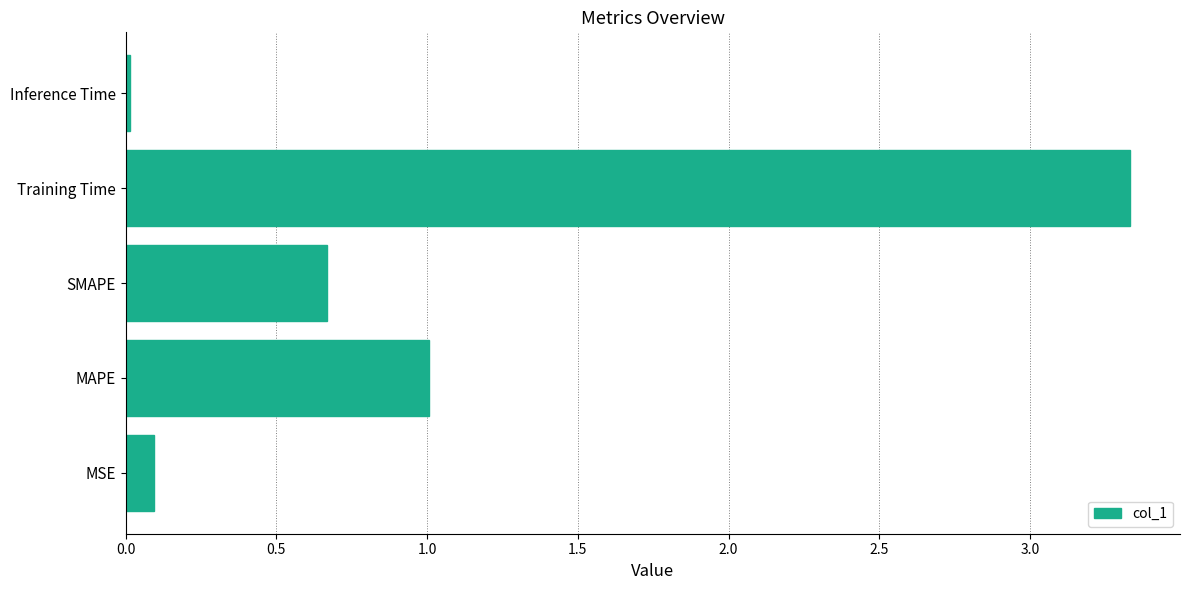

The value at SMAPE is 0.7. True or false?

True